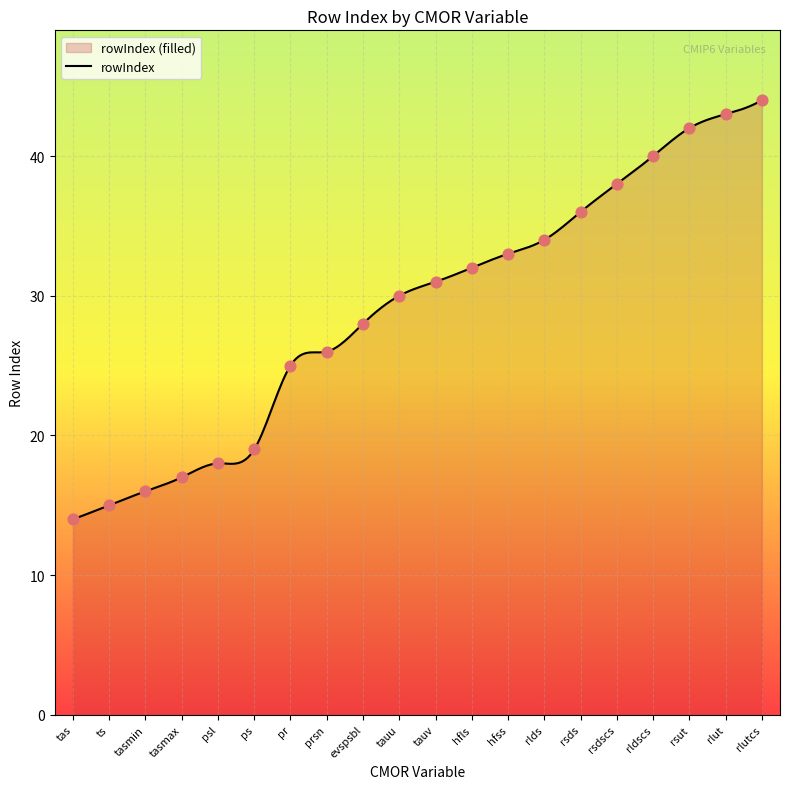

What is the change in value from psl to rlutcs?

+26